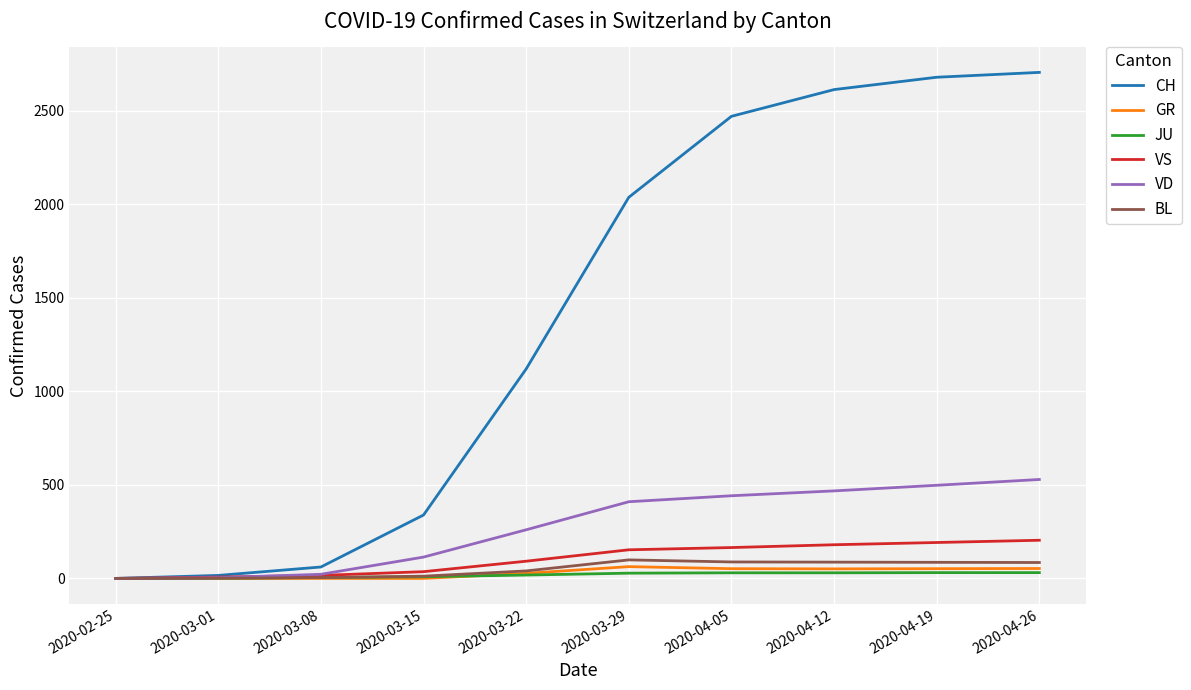

Which series has the widest spread of values?

CH